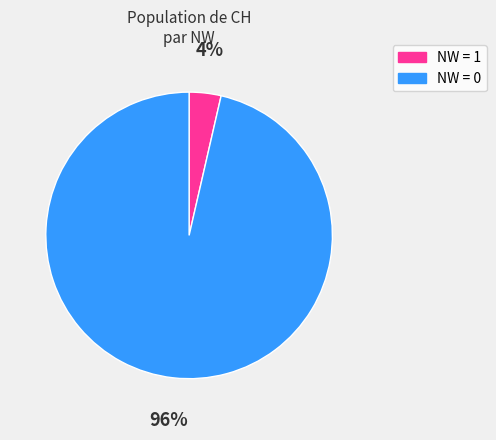

Does any single category account for the majority?

Yes